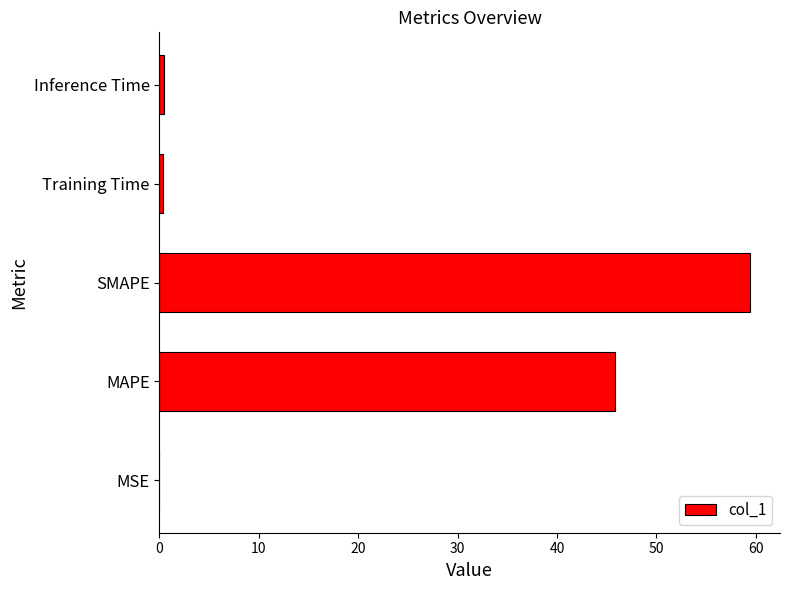

What is the greatest value displayed?

59.5